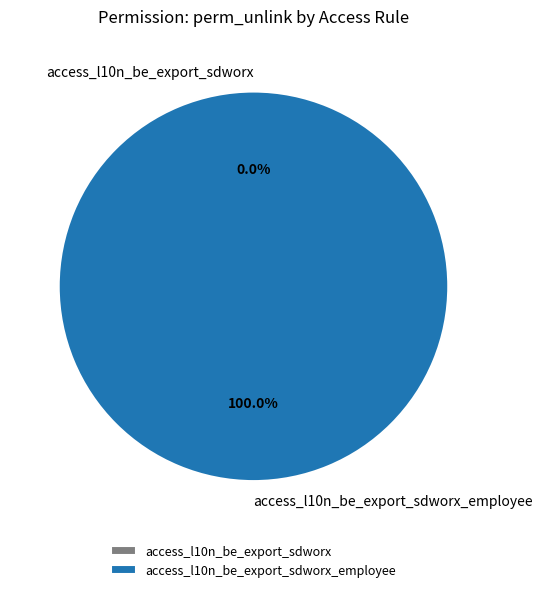

Do access_l10n_be_export_sdworx_employee and access_l10n_be_export_sdworx together represent more than half of the pie?

Yes